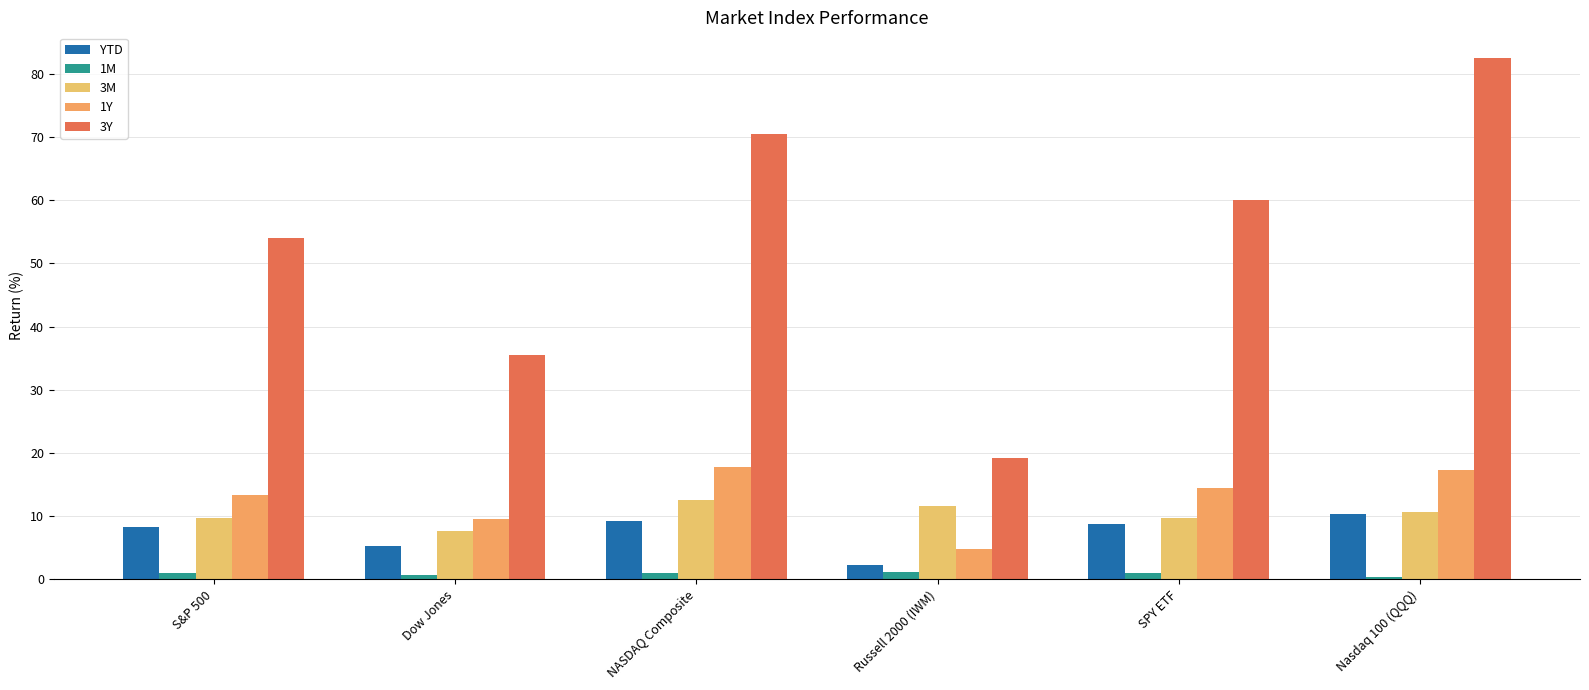

Between Dow Jones and NASDAQ Composite, which series saw the biggest shift?

3Y